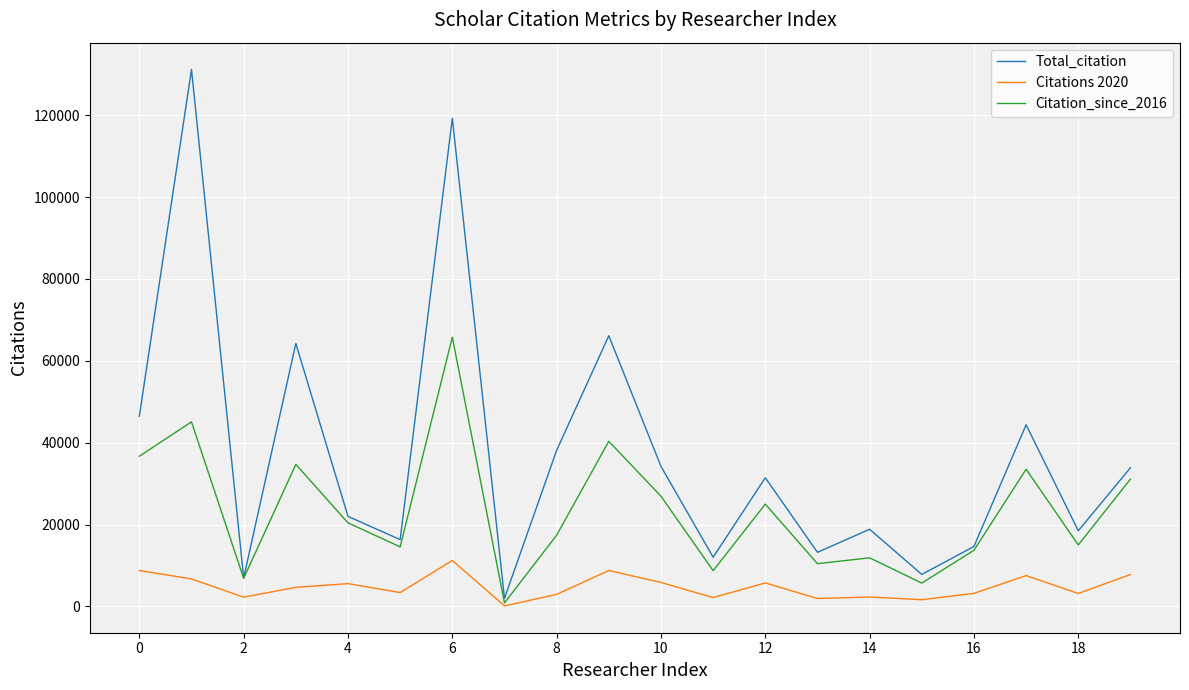

Which series has the largest range (max minus min)?

Total_citation